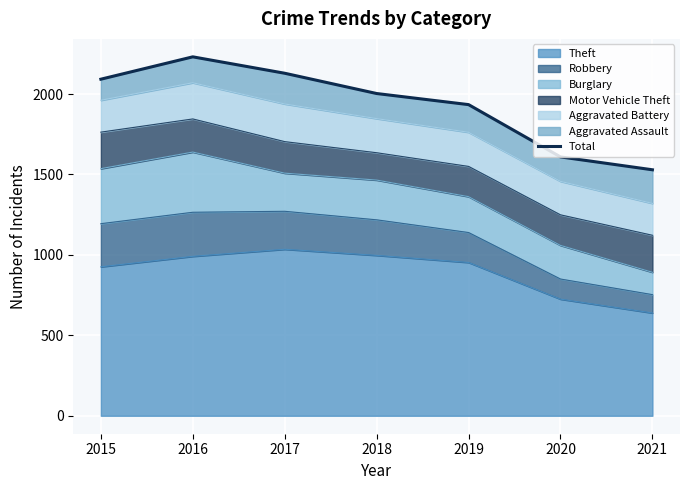

What is the maximum value shown in the chart?

2231